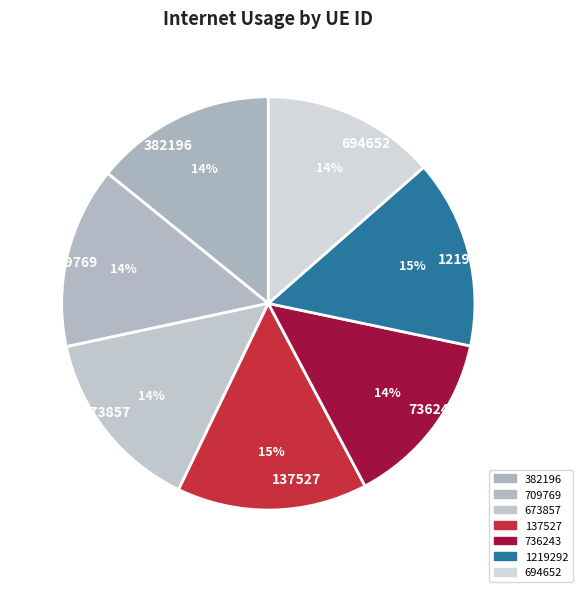

Count the number of slices in the pie.

7